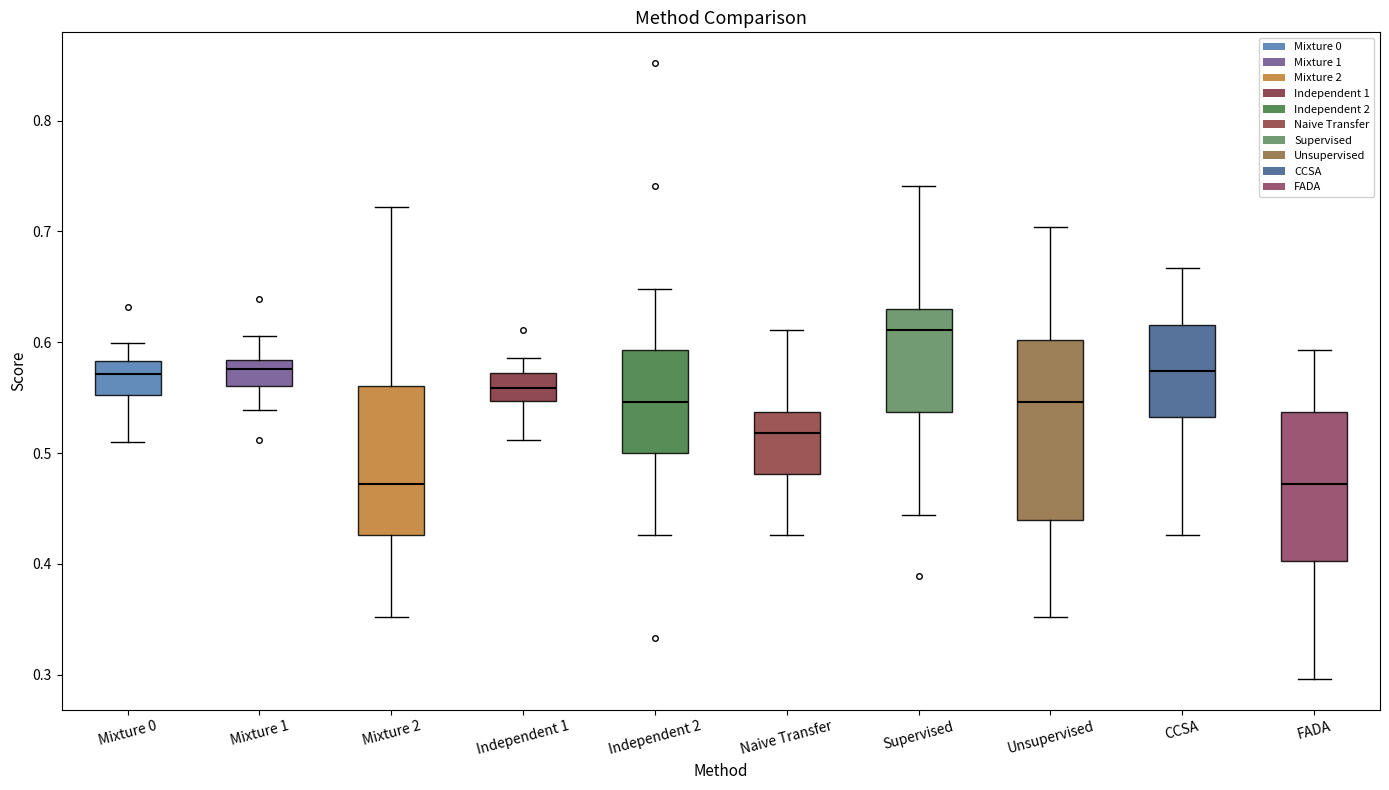

Where does the upper whisker of the box for CCSA end on the y-axis? The values are not printed on the chart, so give them approximately, as read against the axis.

0.67